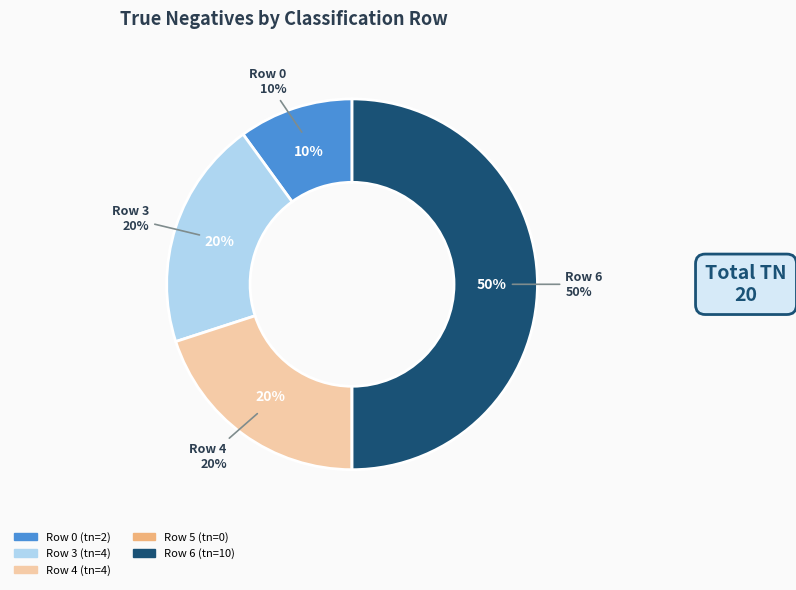

Approximately how many times larger is the value at Row 4 compared to Row 3?

1.0